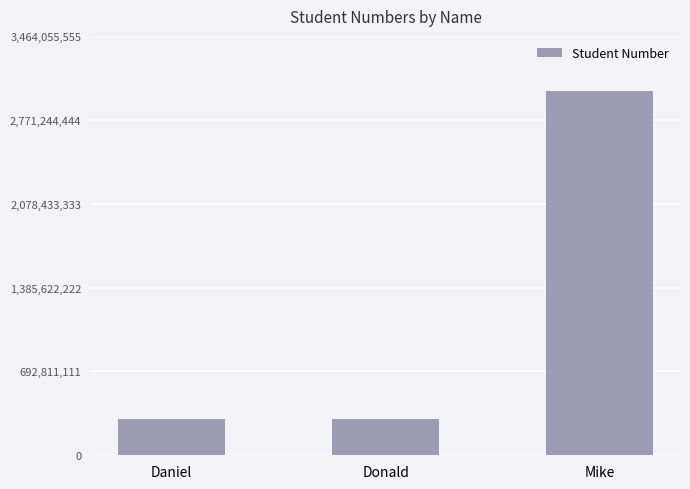

What is the value of the 1st bar from the left?

301333797